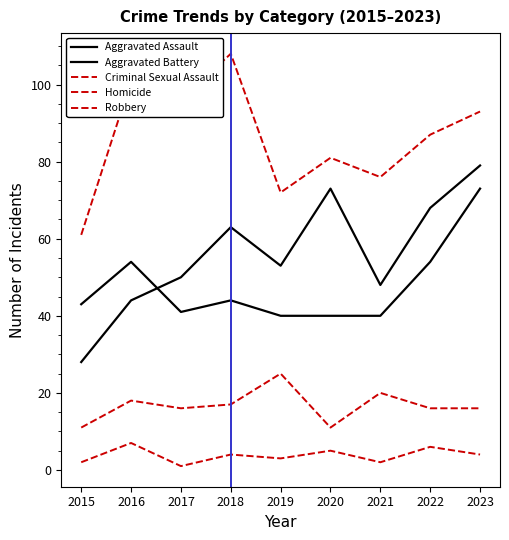

Rank the categories by Robbery value from lowest to highest.

2015, 2019, 2021, 2020, 2022, 2023, 2017, 2016, 2018